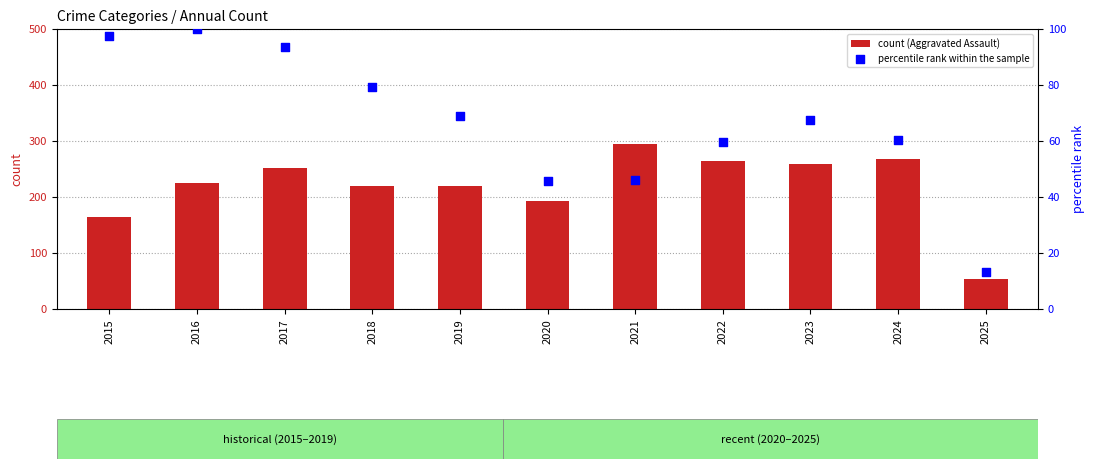

What is the total value across all series at 2018?

299.3